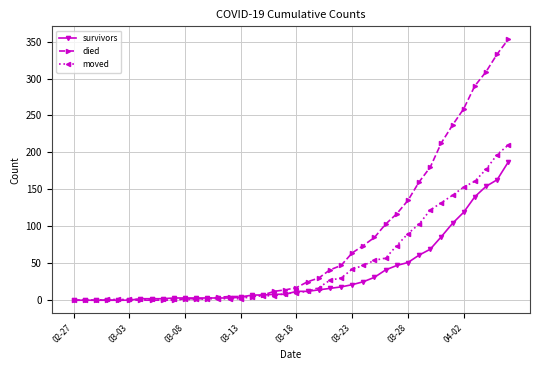

Which series has the largest range (max minus min)?

died